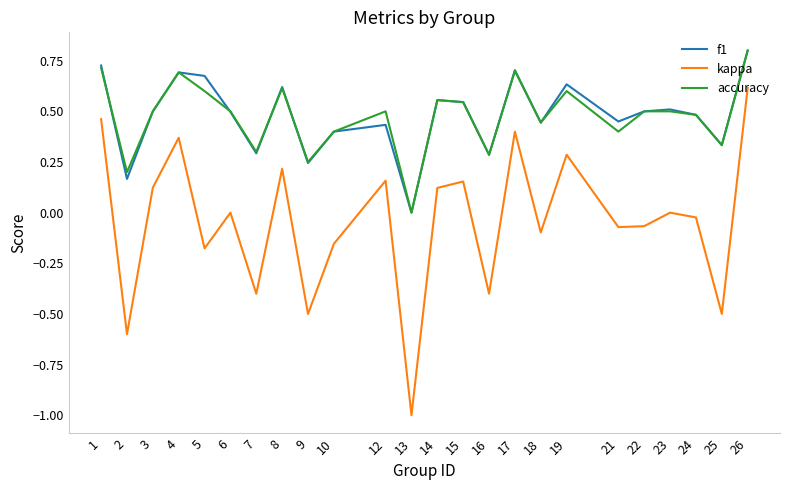

Between 4 and 24, which series saw the biggest shift?

kappa